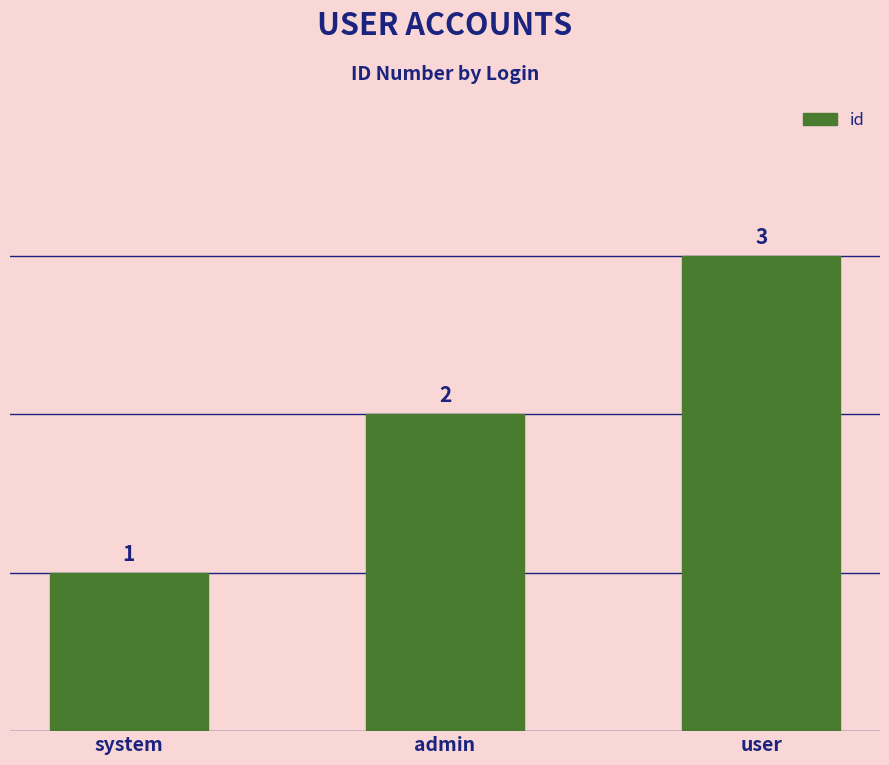

Is it true that the value at user is 1?

False